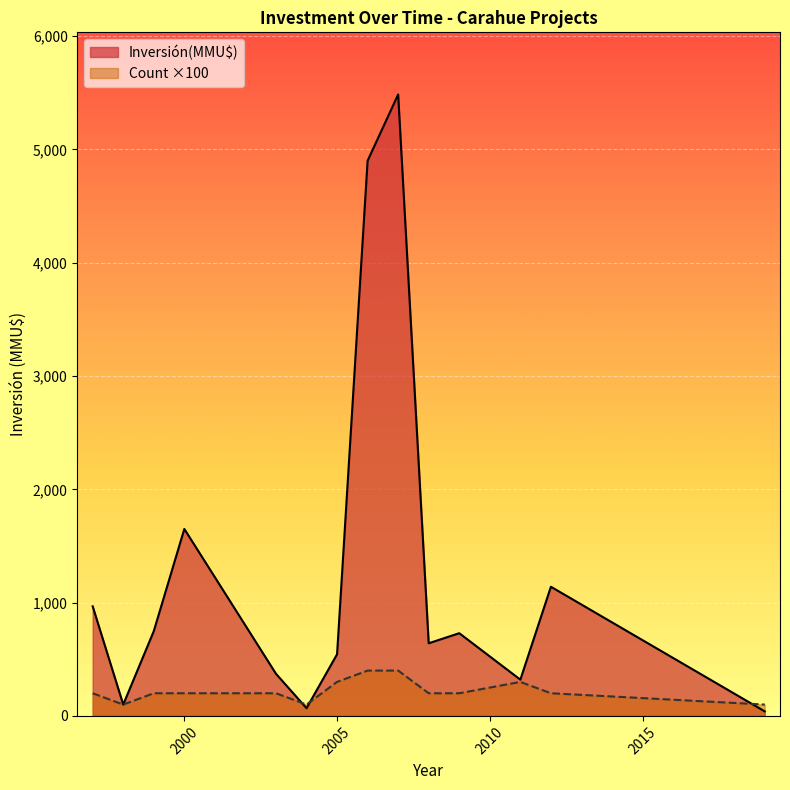

At which label is Inversión(MMU$) closest to 2762?

2000